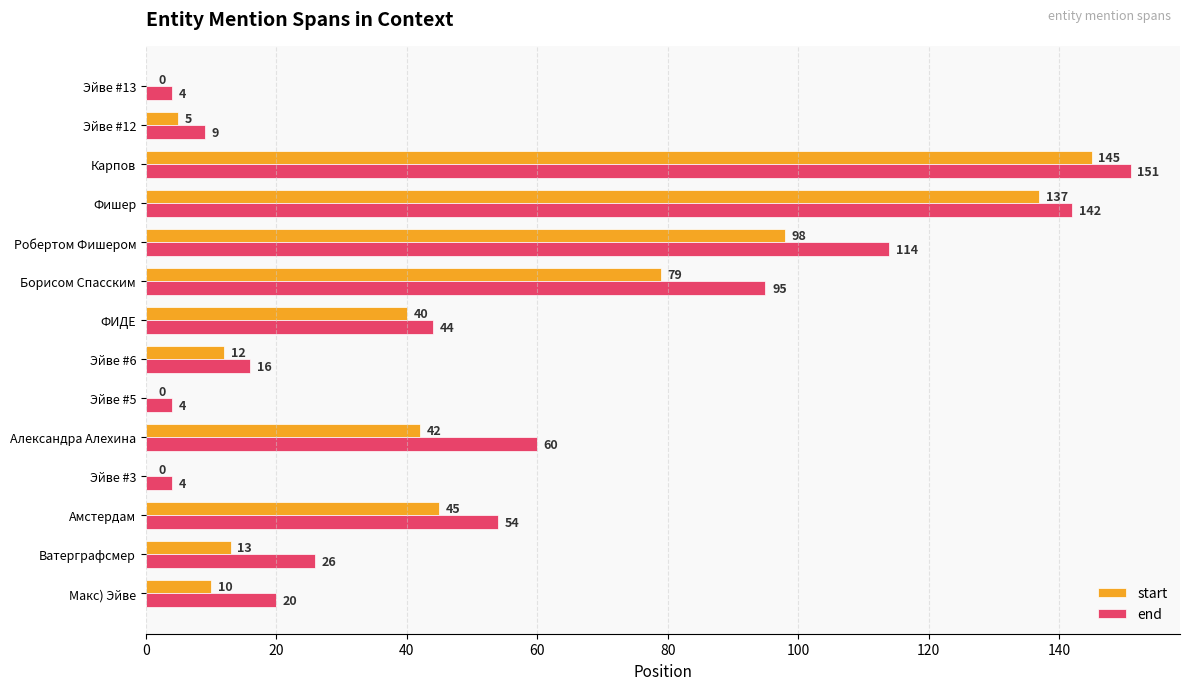

Which series has the largest total across all categories?

end